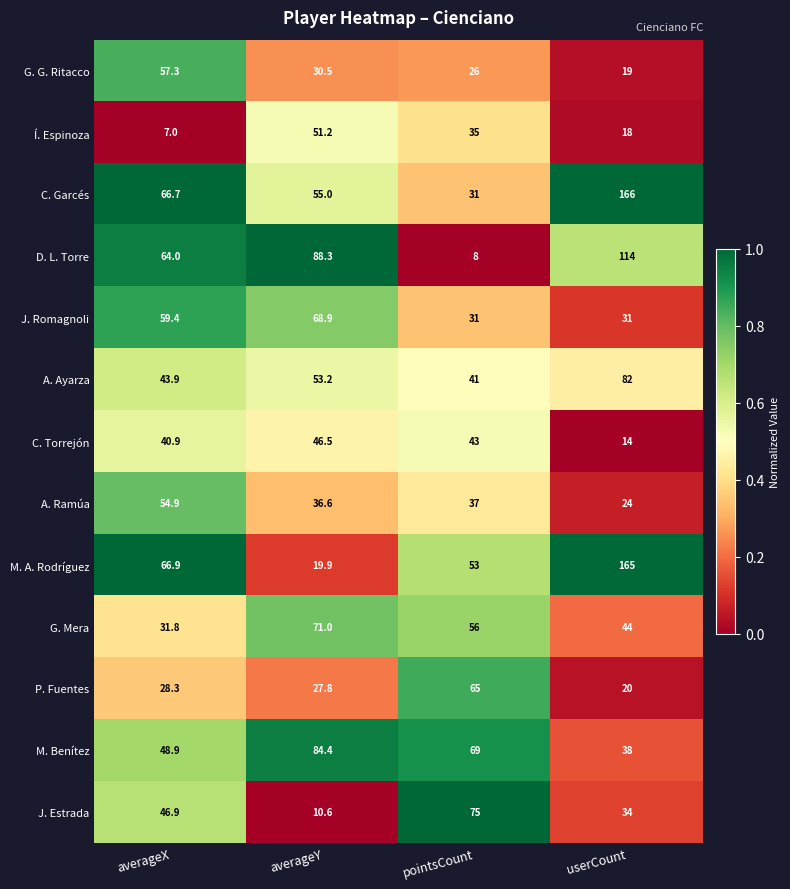

Is it true that D. L. Torre equals 88.3 at averageY?

True